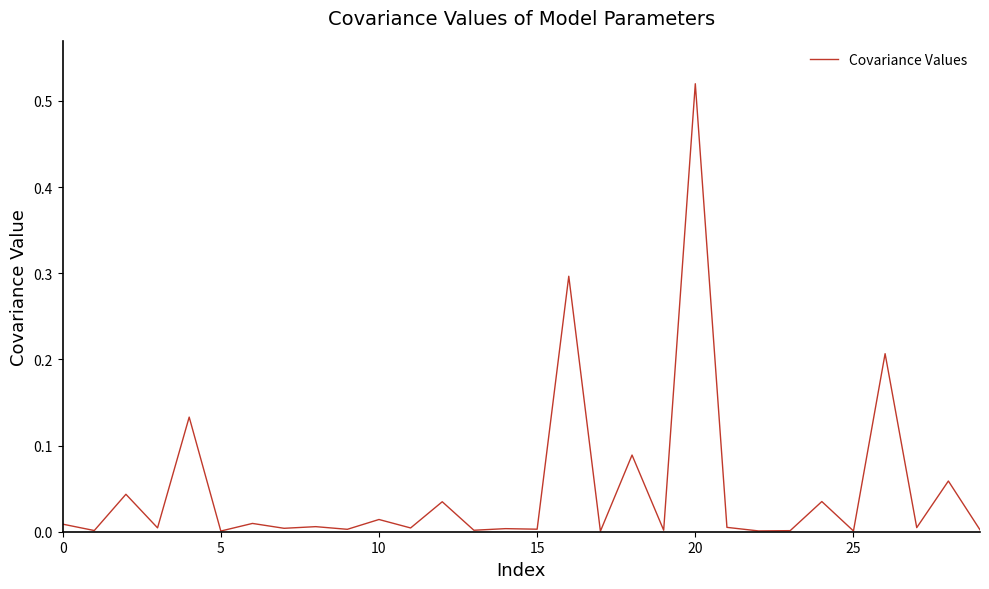

How many interior local valleys (lower than both neighbors) does the data have?

13